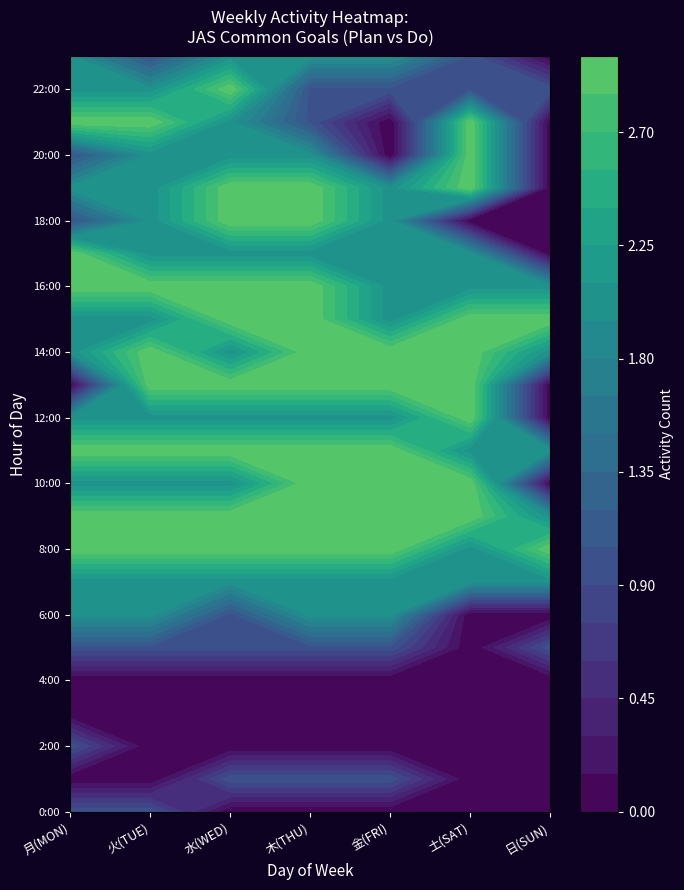

At which category is the sum across all series the highest?

3